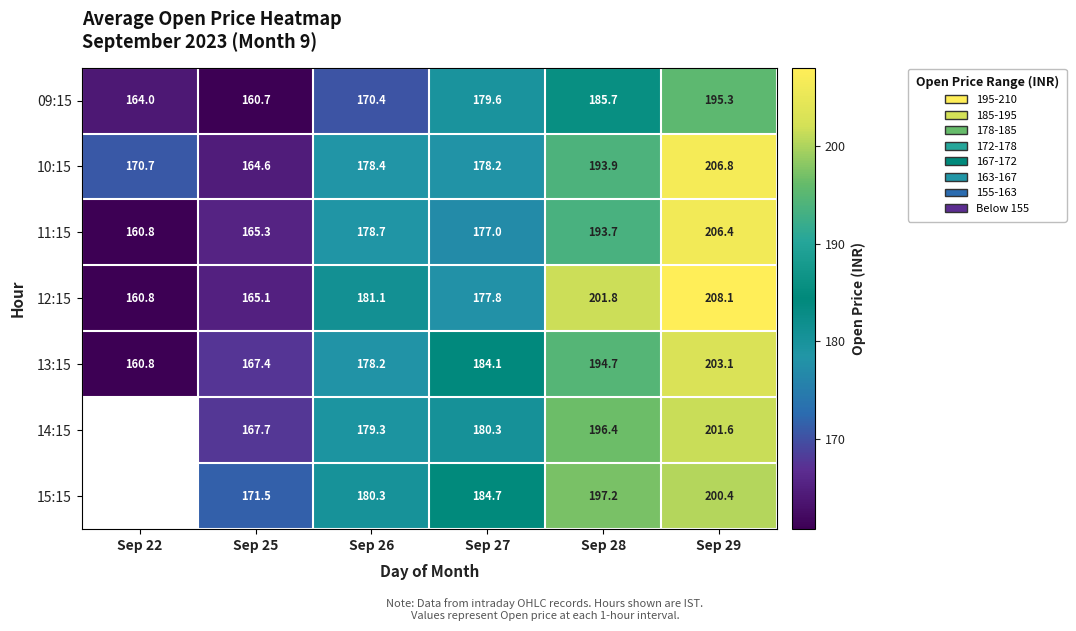

The 11:15 series shows 266.9 at Sep 22. True or false?

False